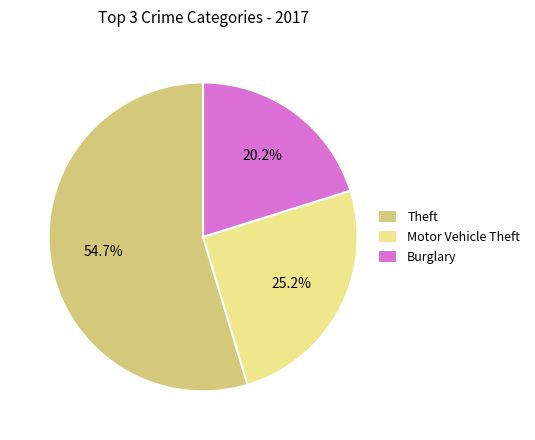

What percentage is the Motor Vehicle Theft slice, to the nearest percent?

25%